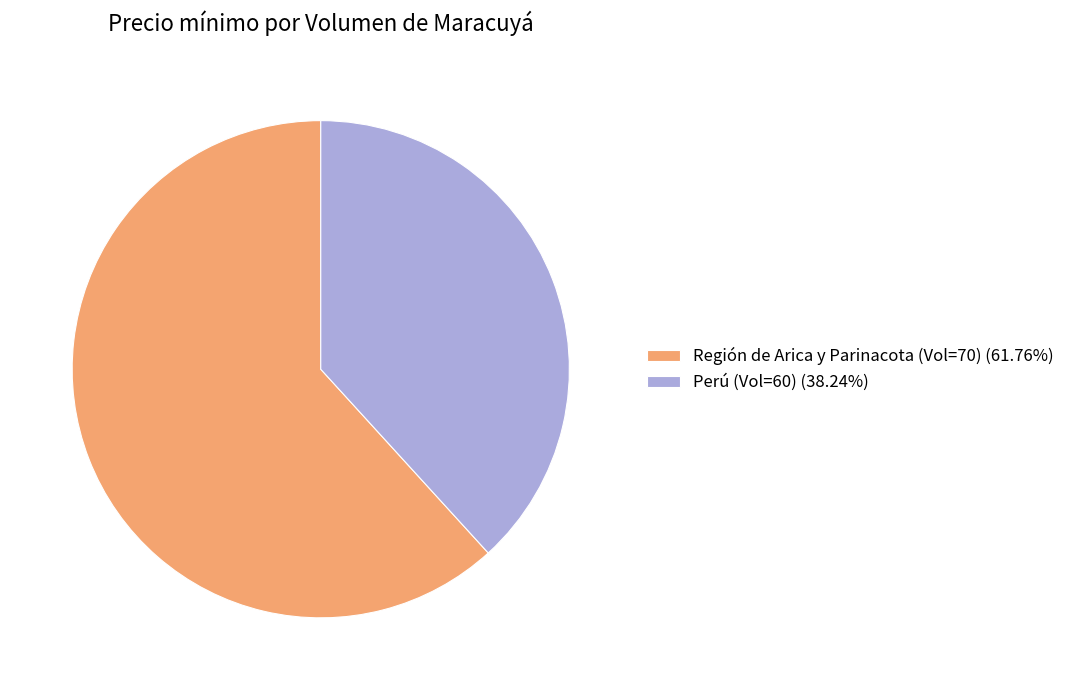

Approximately how many times larger is the value at Perú (Vol=60) (38.24%) compared to Región de Arica y Parinacota (Vol=70) (61.76%)?

0.6